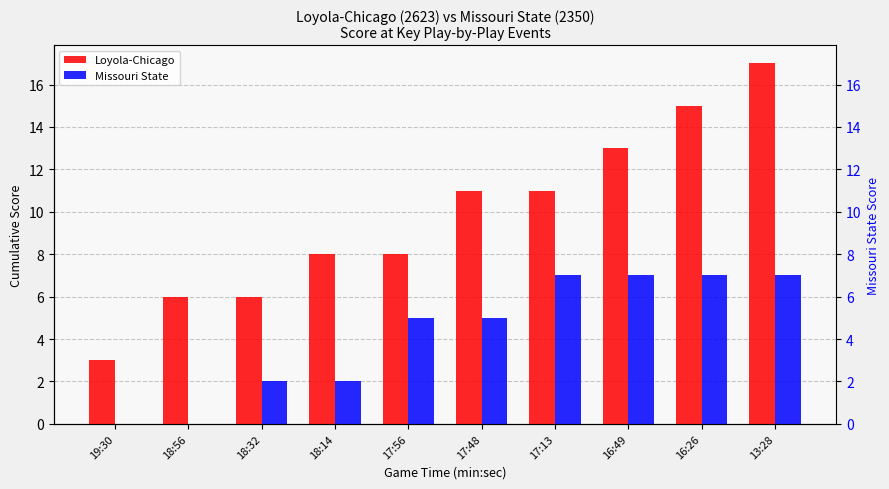

What is the label of the 9th bar from the left?

16:26